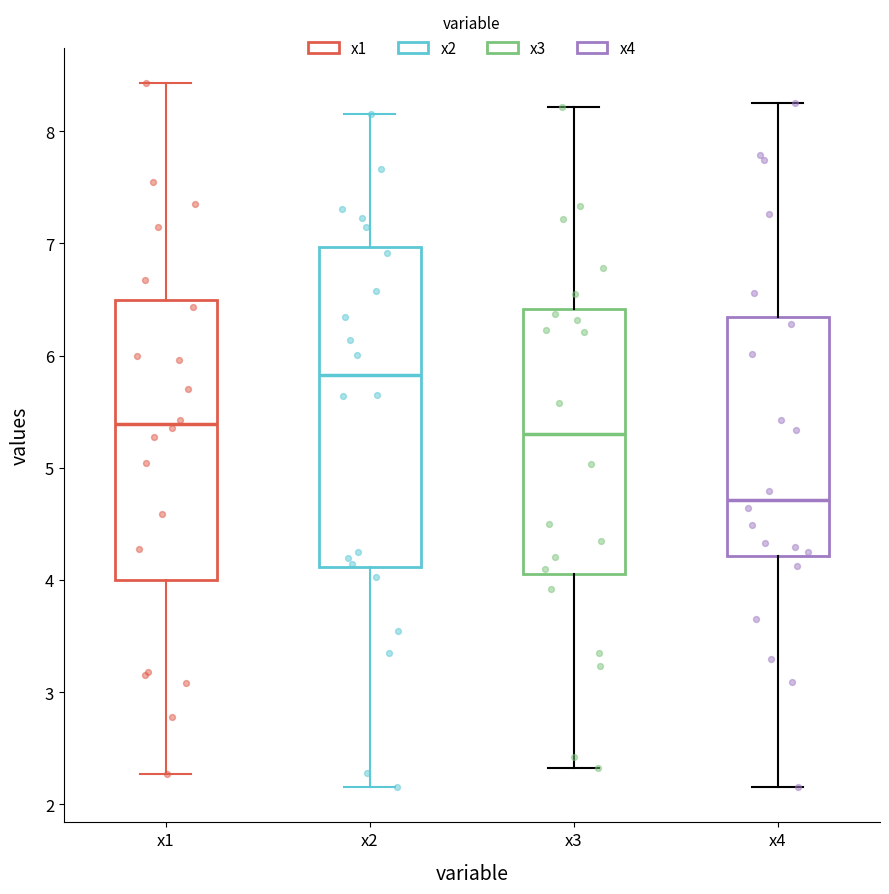

Which box has the highest median line?

x2